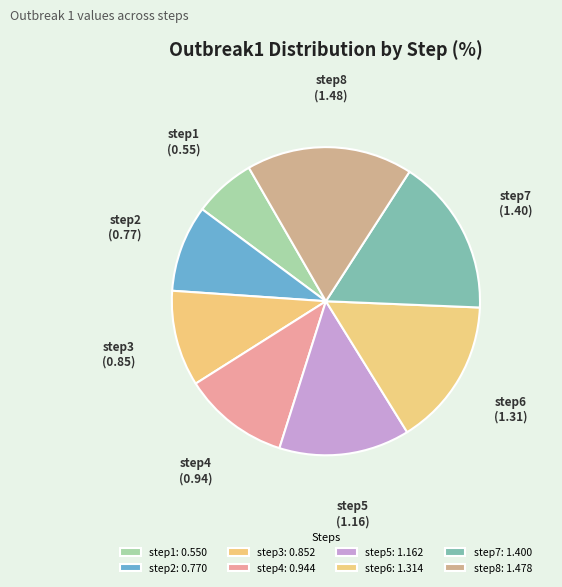

Is there a majority slice in this chart?

No